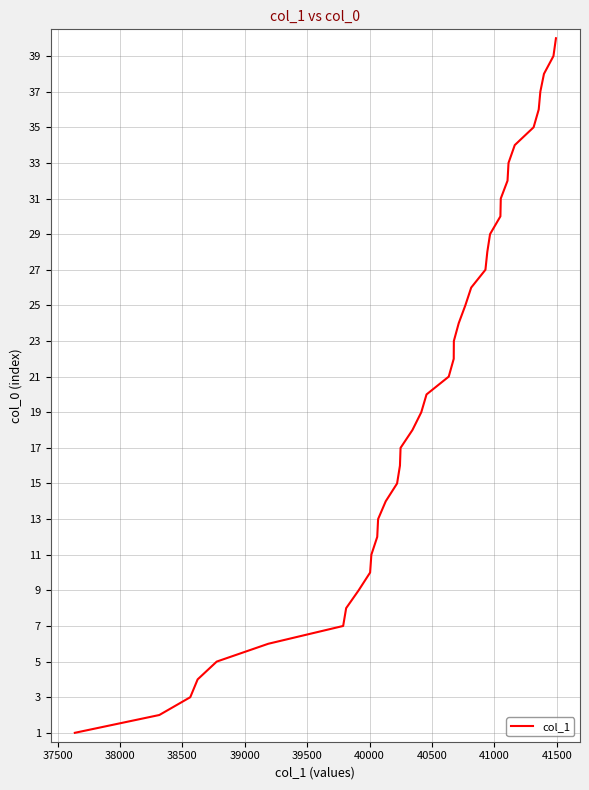

What is the greatest value displayed?

40